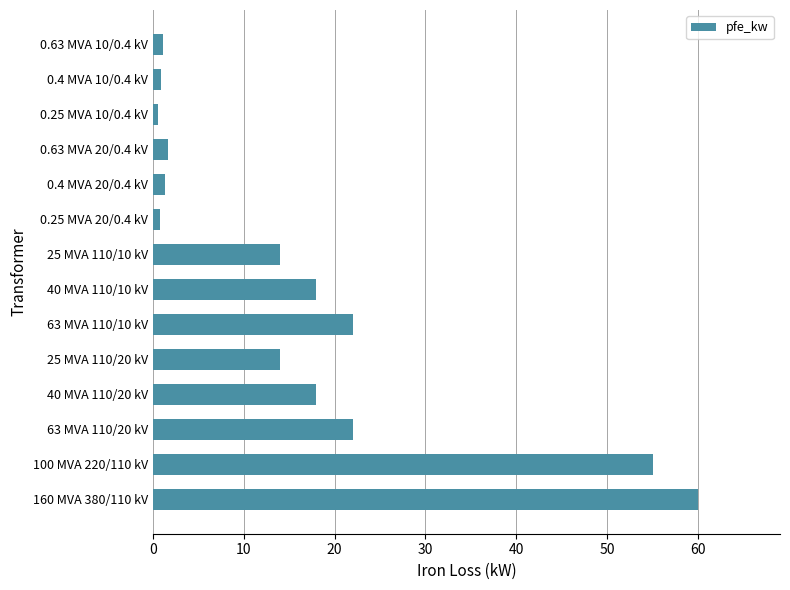

Approximately how many times larger is the value at 25 MVA 110/20 kV compared to 25 MVA 110/10 kV?

1.0